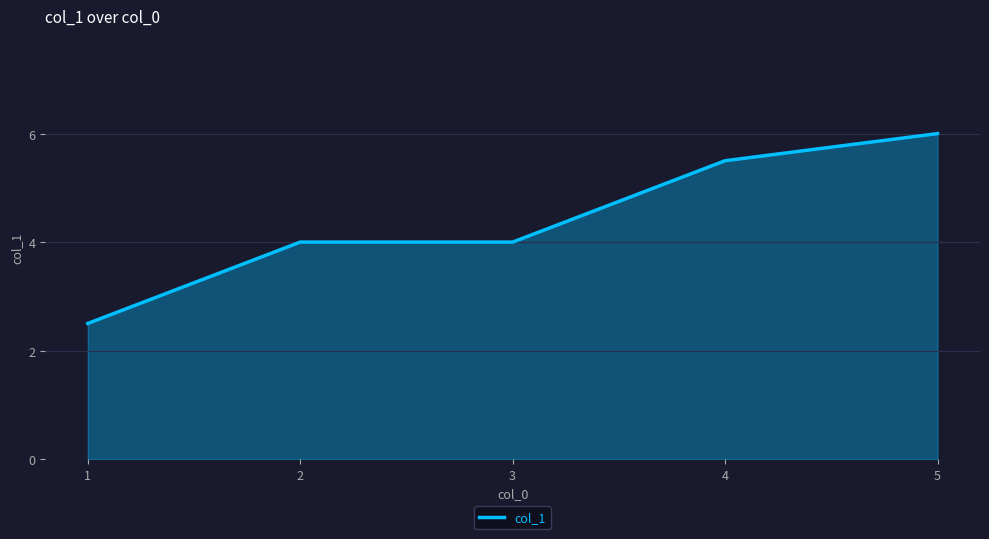

What is the difference between the second highest and second lowest values?

1.5